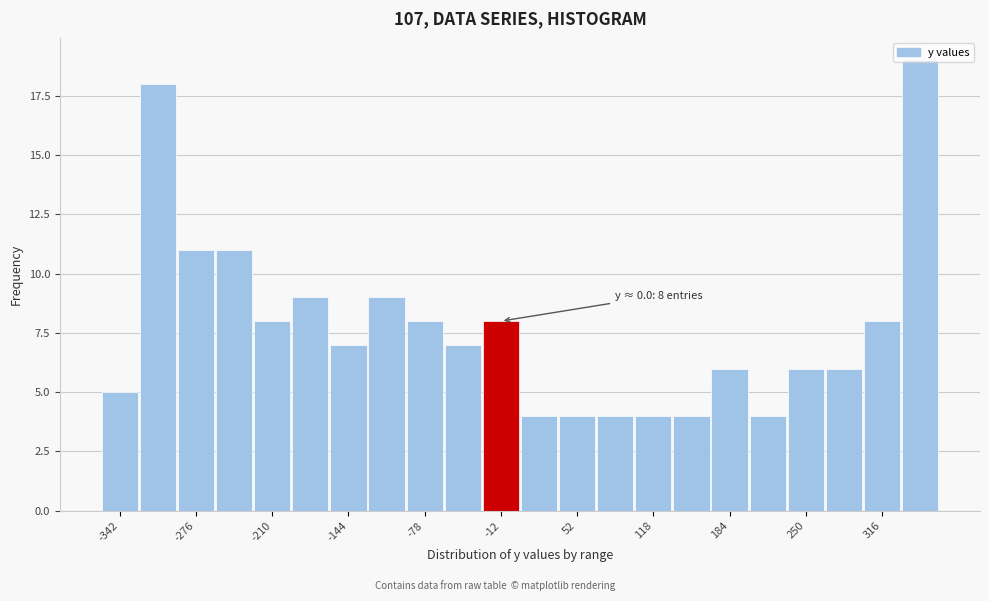

Read against the x-axis, roughly where is the centre of the tallest bar?

350